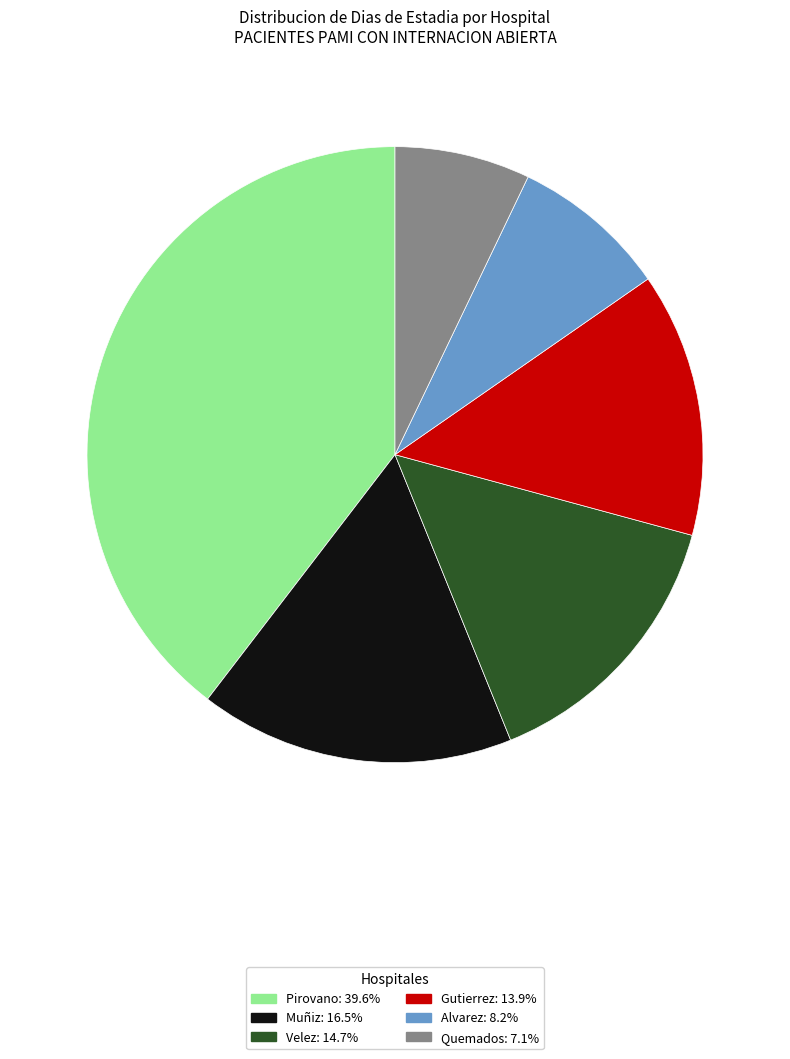

Is there a majority slice in this chart?

No